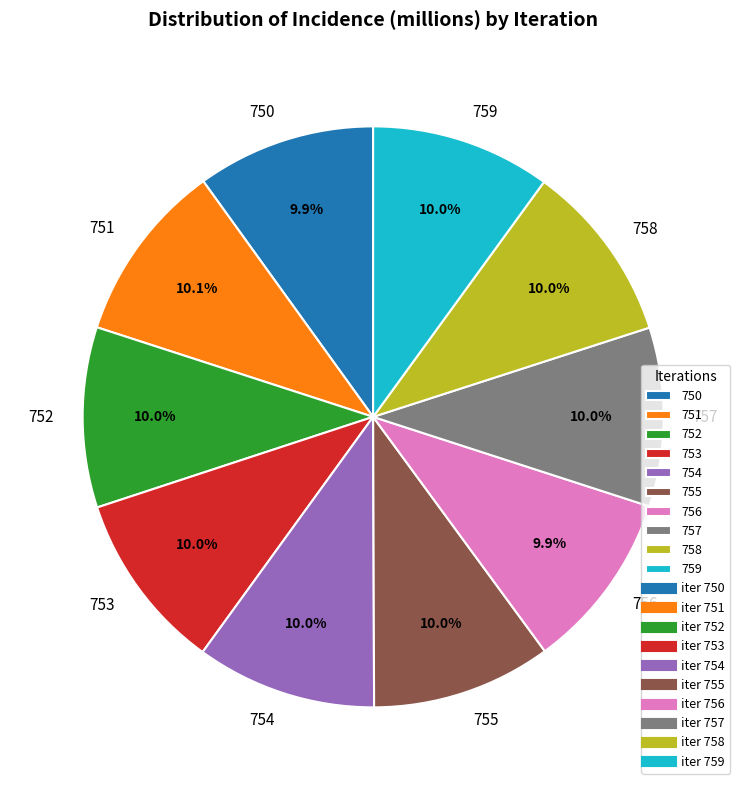

What is the ratio of the value at 756 to the value at 759?

1.0